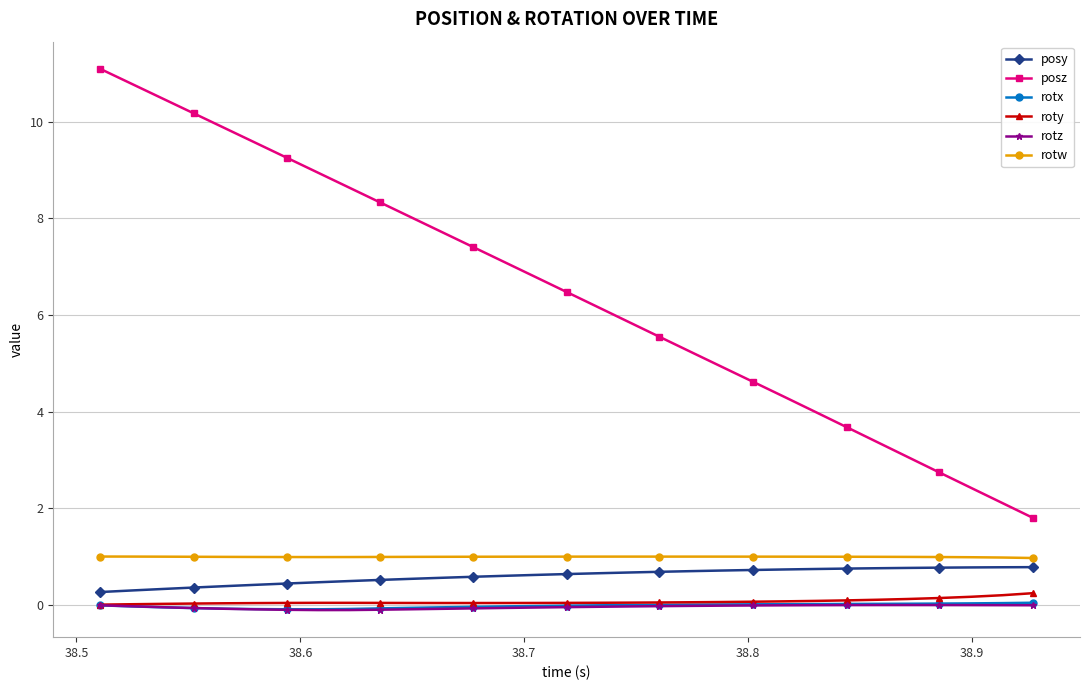

True or false: rotz and posy cross at least once.

False